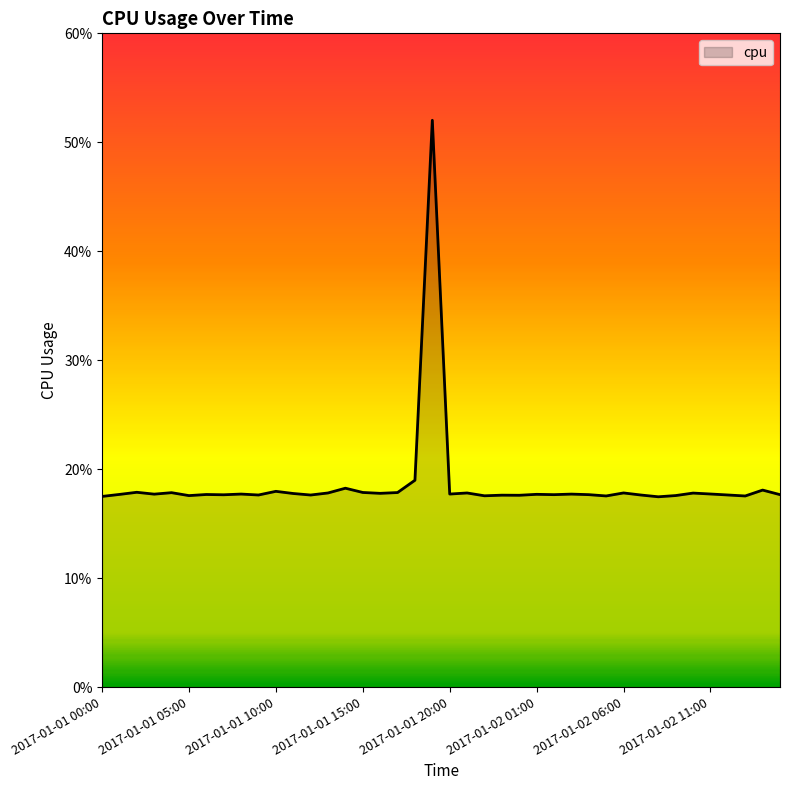

Is this an area chart (filled region under the line)?

Yes